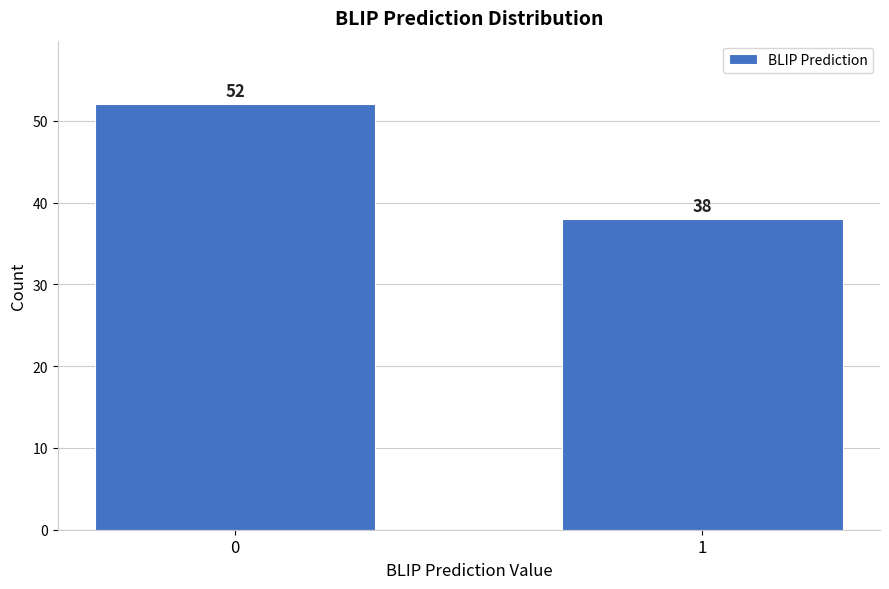

Reading right to left, what are all the values shown in this chart?

38	52